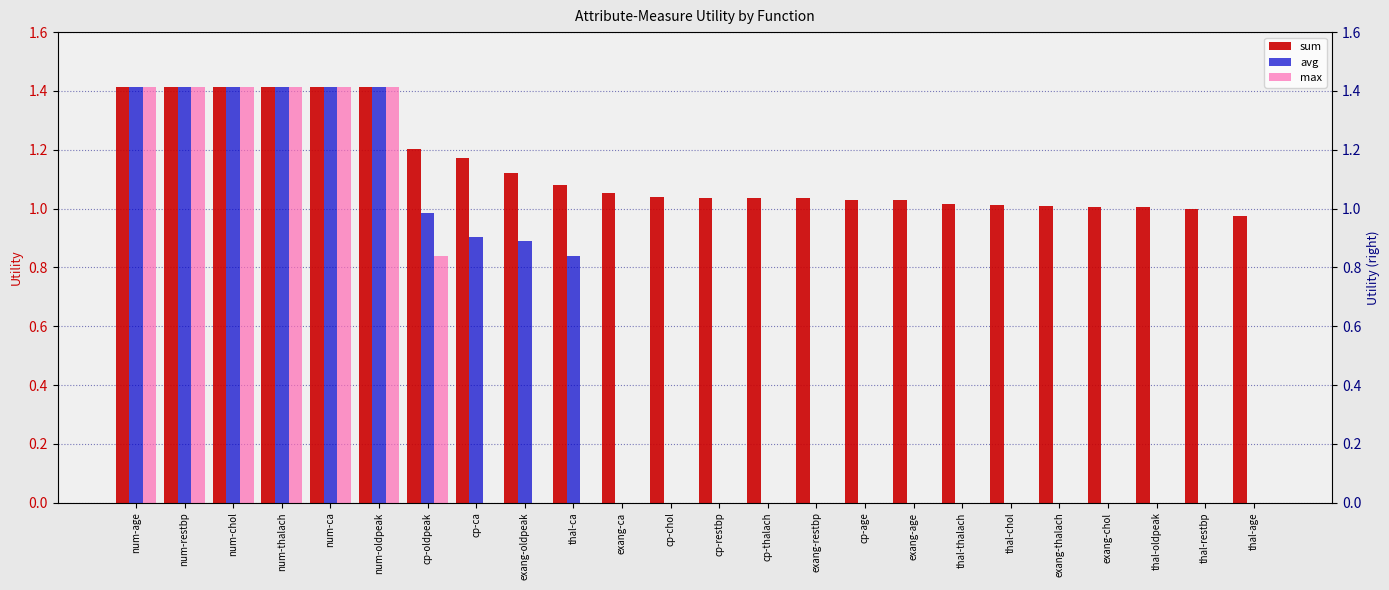

What is the difference between the highest and lowest values at cp-ca?

1.2